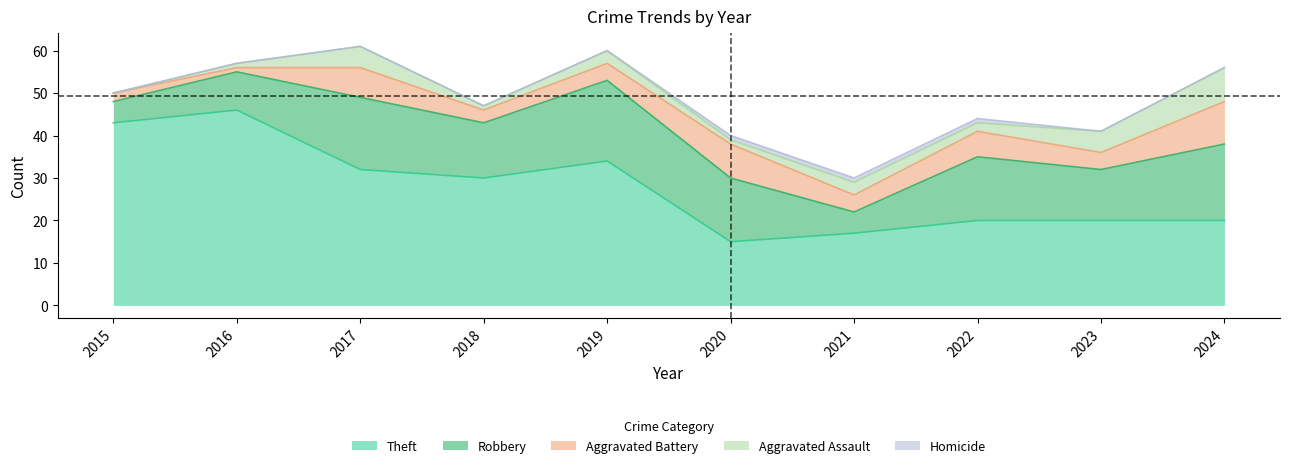

How many data points in Aggravated Battery are less than 4?

3